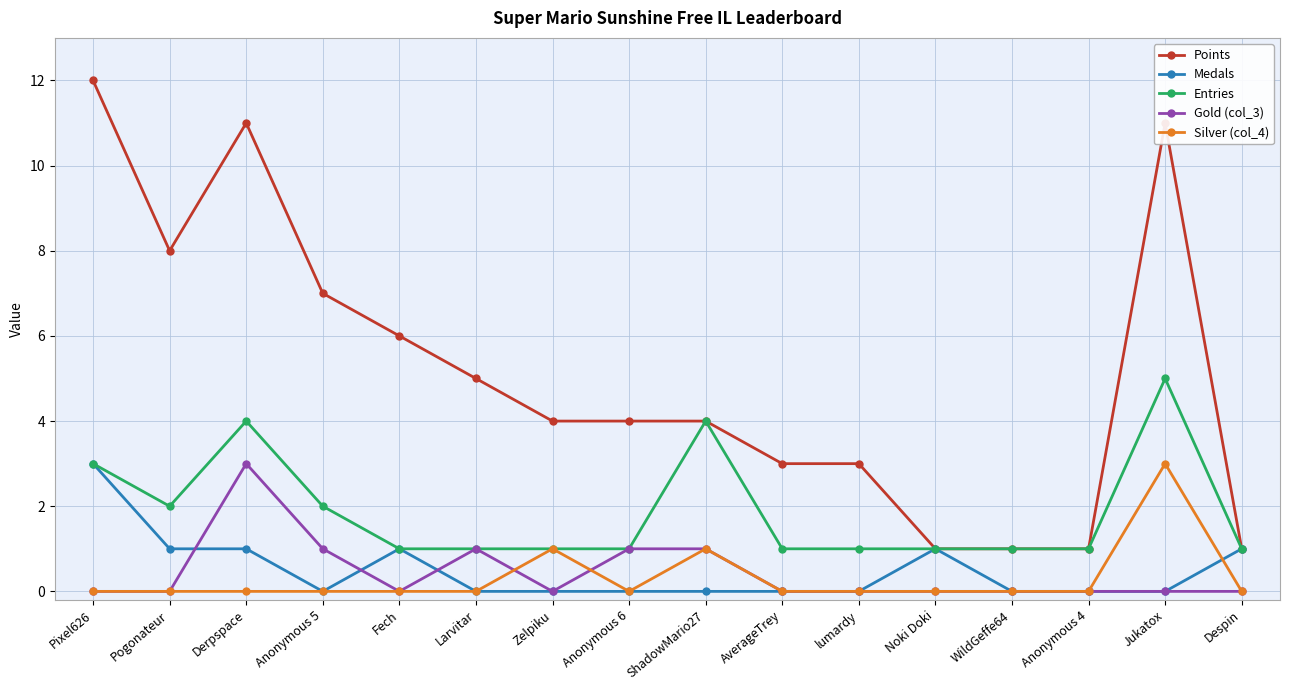

How many distinct data groups are displayed?

5